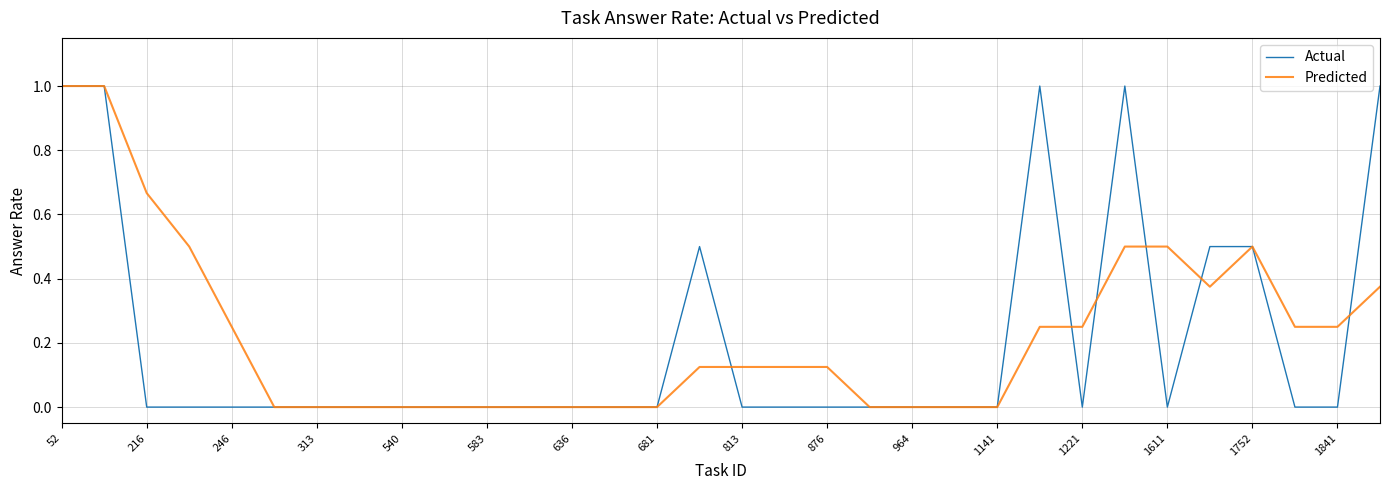

Is the value of Actual at 1221 greater than the value of Predicted at 813?

No